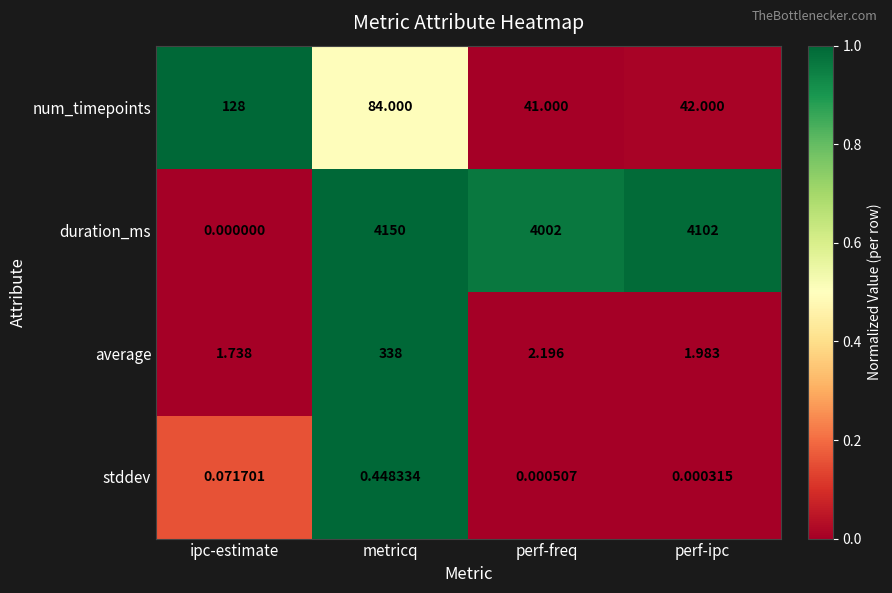

Which series has the largest range (max minus min)?

duration_ms